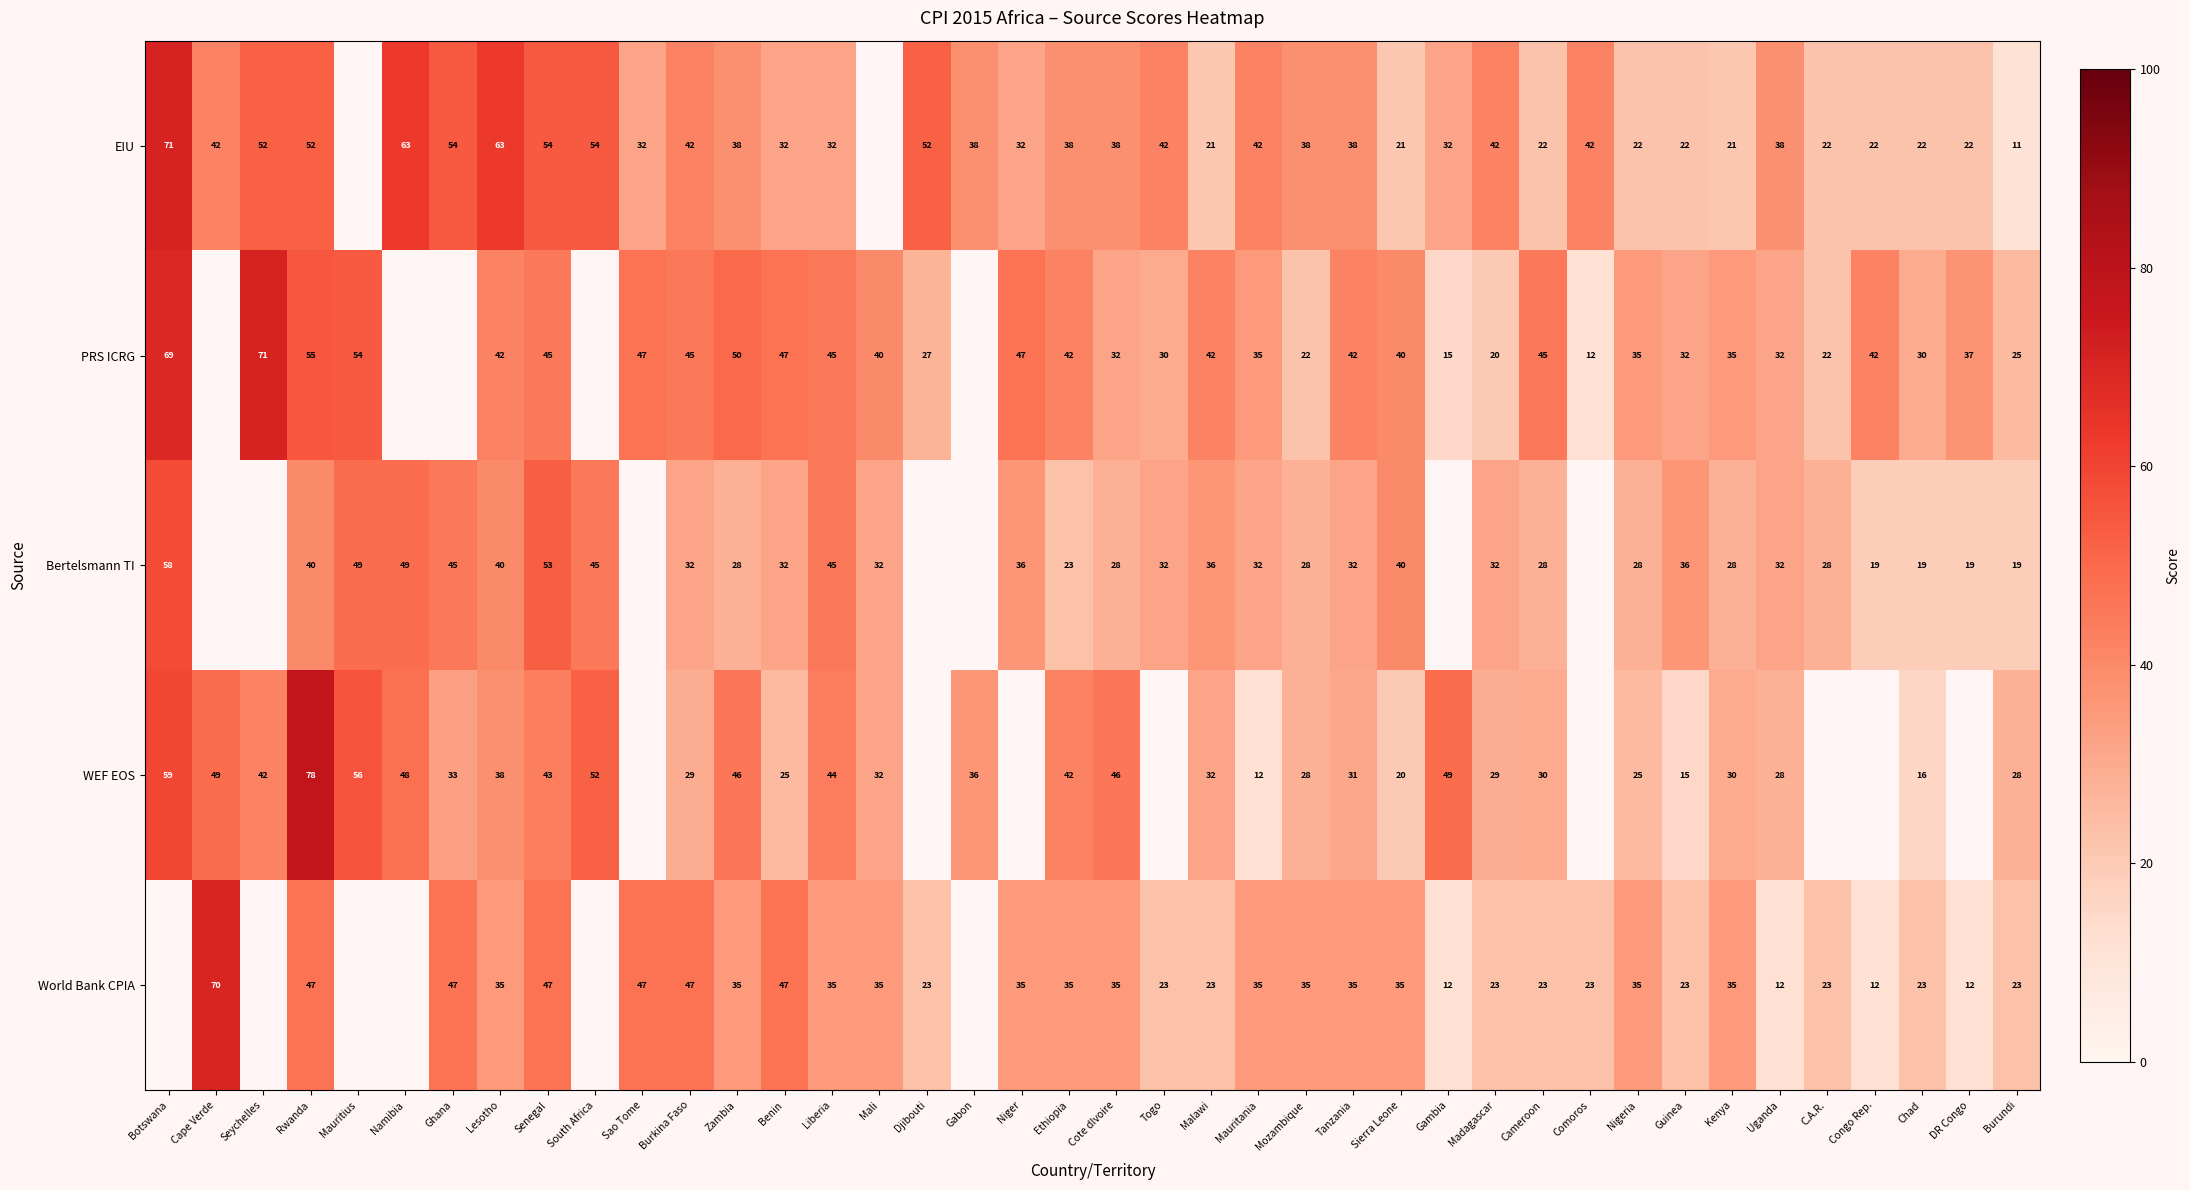

Is it true that EIU equals 34 at Djibouti?

False